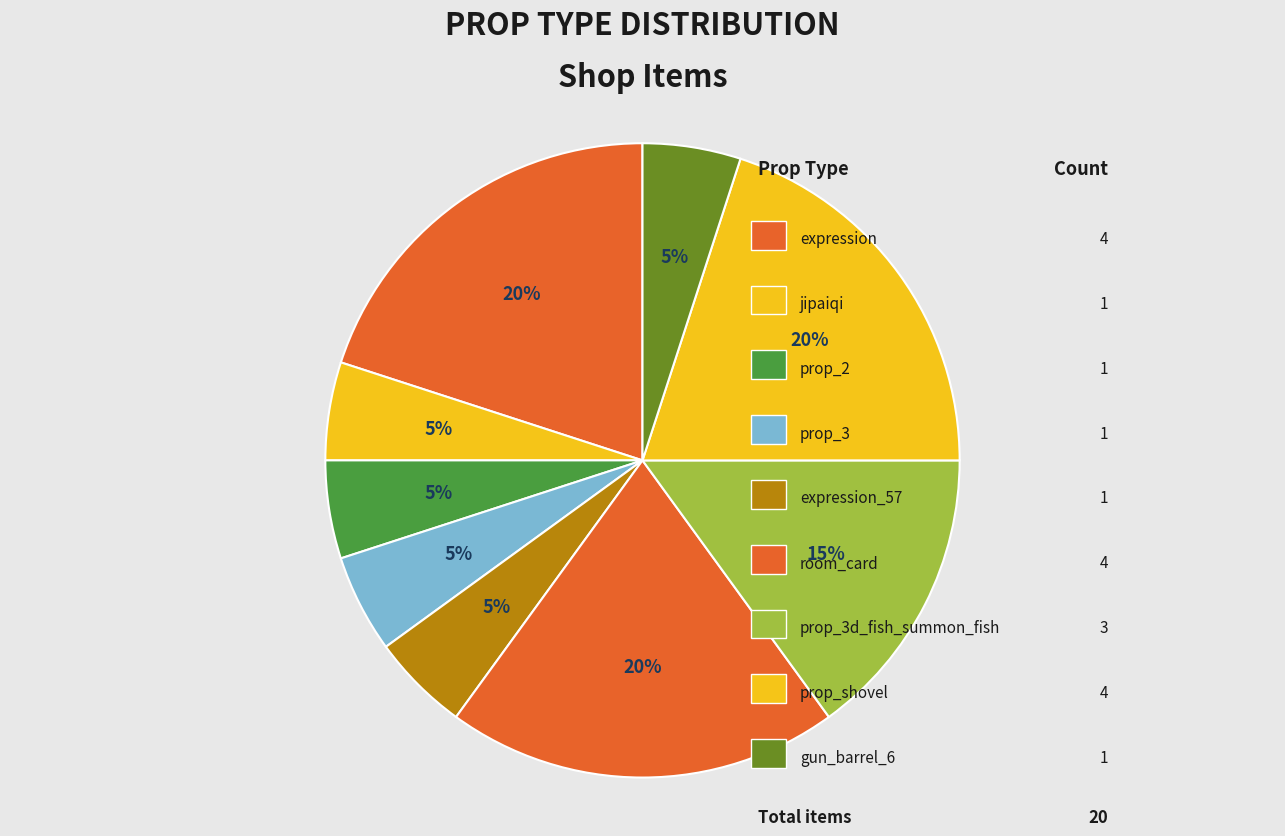

How many slices are in this pie chart?

9